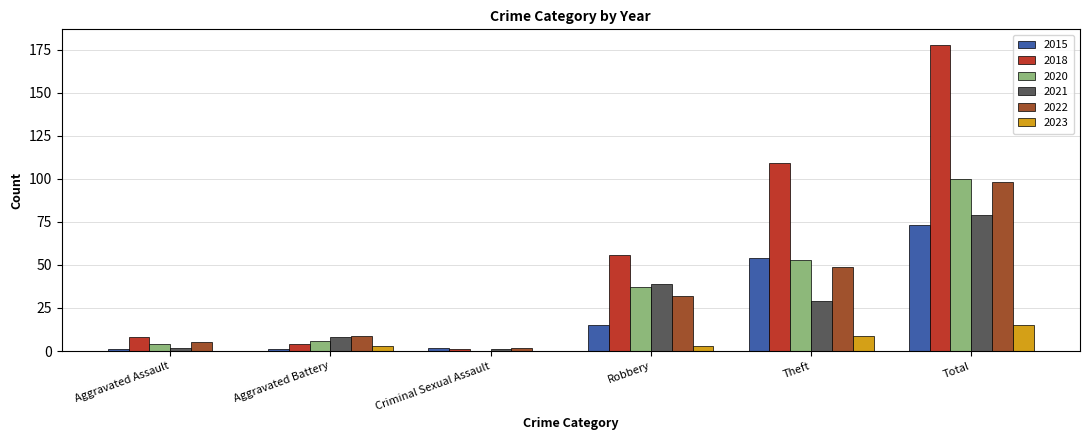

The value of 2021 at Robbery is 60. True or false?

False